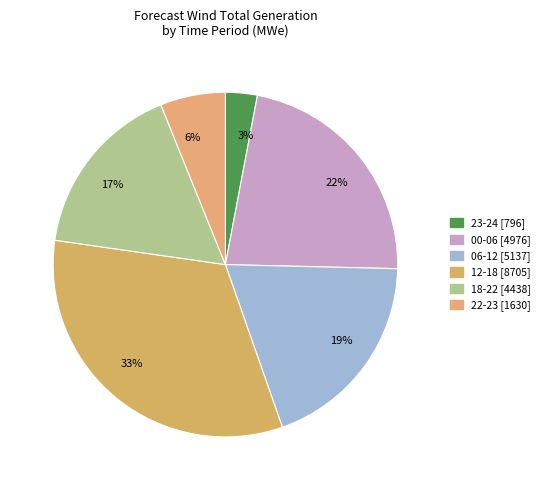

Does any single category account for the majority?

No